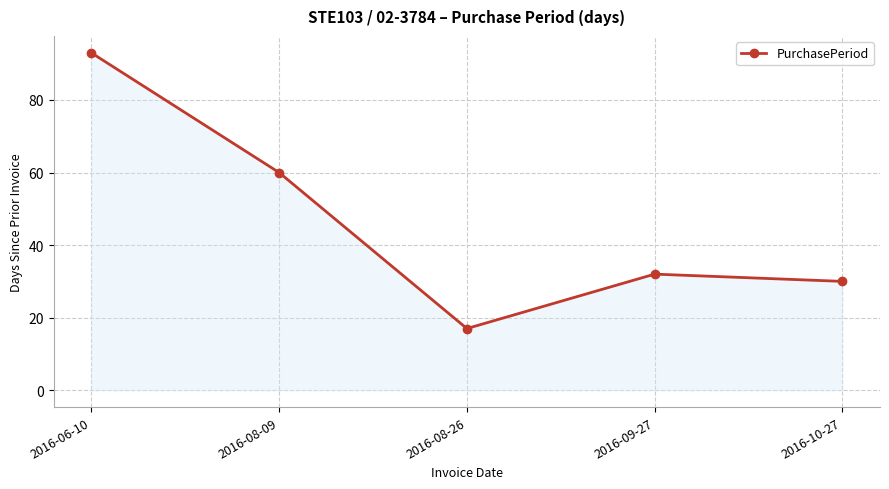

What is the label of the 4th point from the right?

2016-08-09